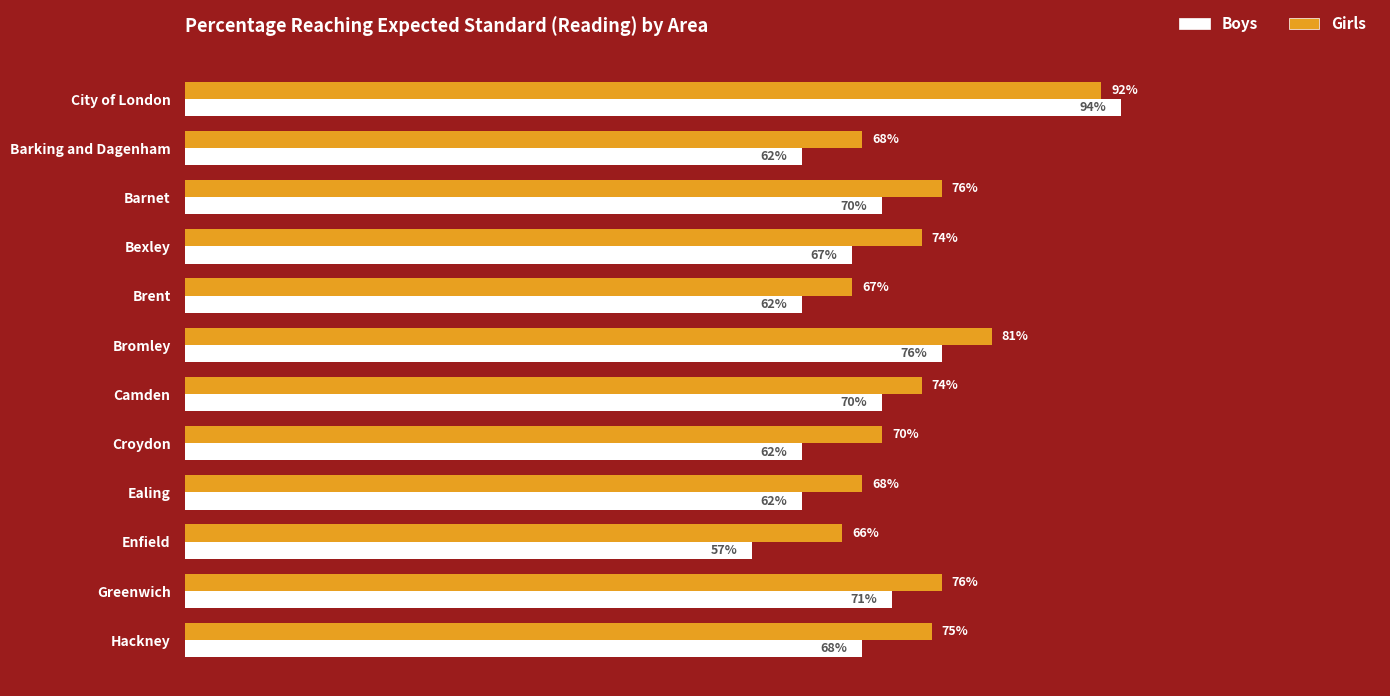

At which category is the sum across all series the highest?

City of London